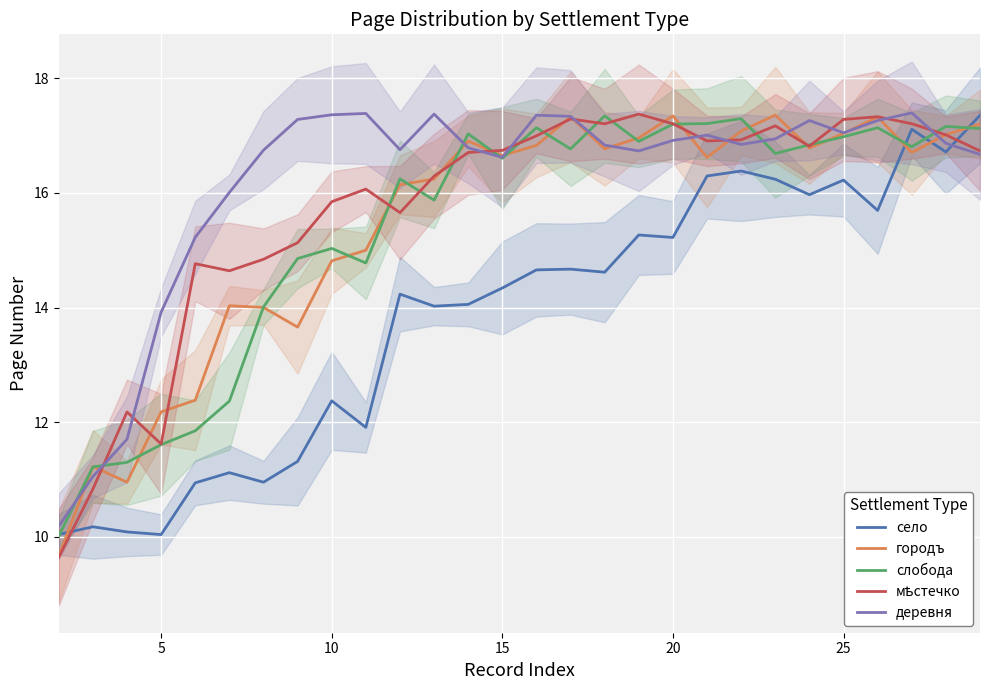

What is the difference between the городъ values at 24 and 13?

0.7